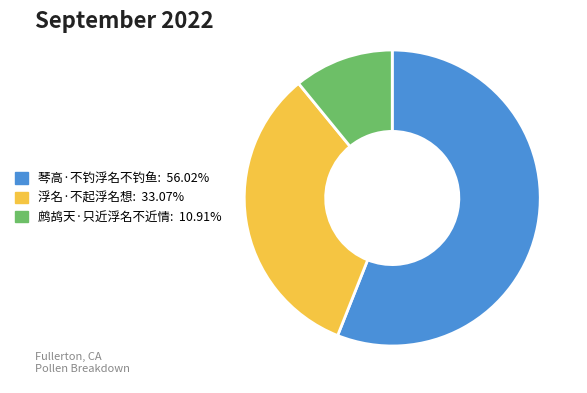

Between 浮名·不起浮名想 and 琴高·不钓浮名不钓鱼, which is larger?

琴高·不钓浮名不钓鱼